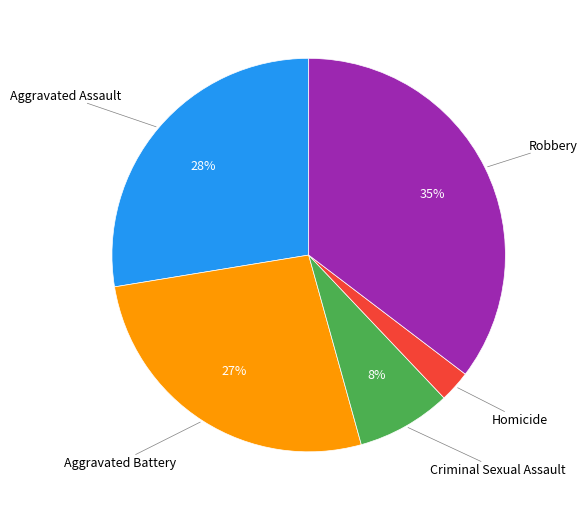

Is there a majority slice in this chart?

No